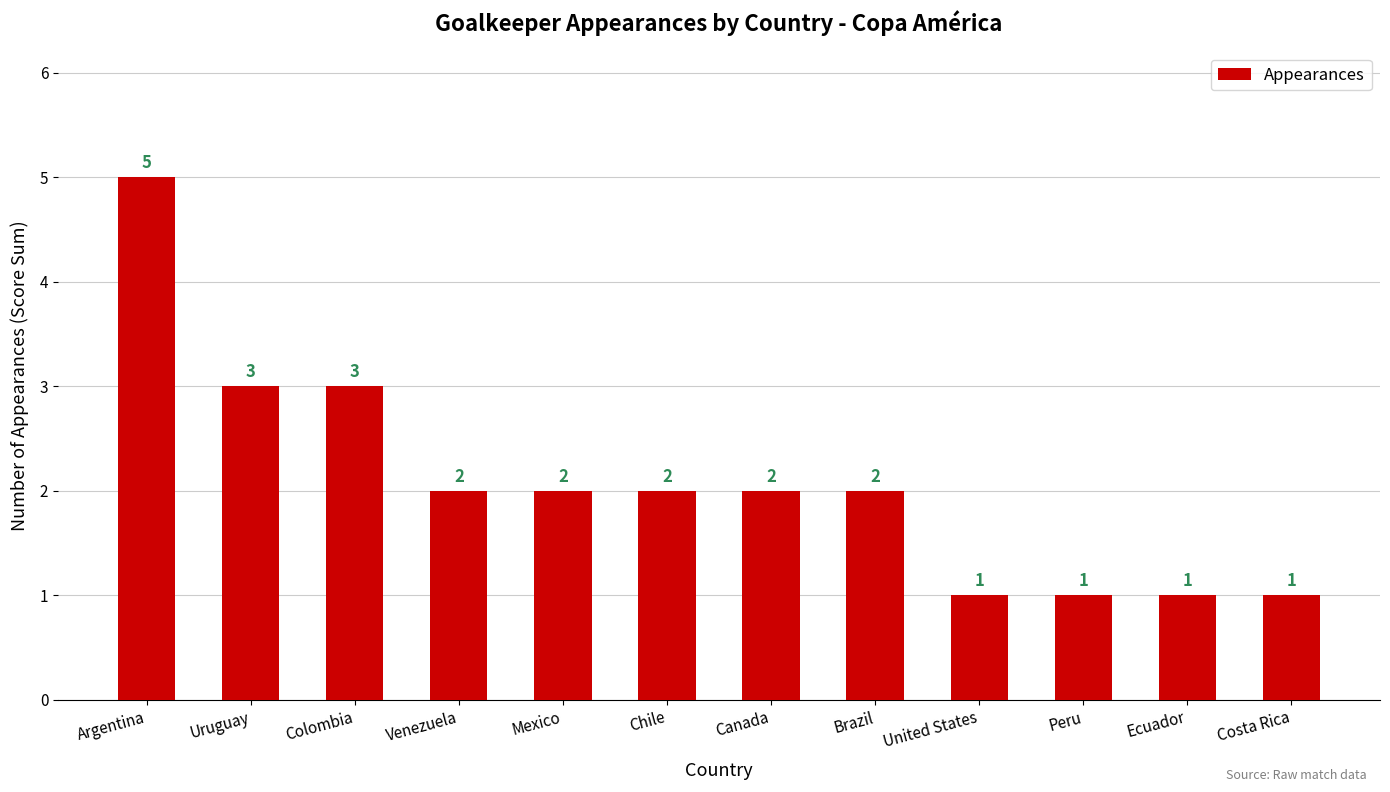

Between Uruguay and Brazil, which is larger?

Uruguay